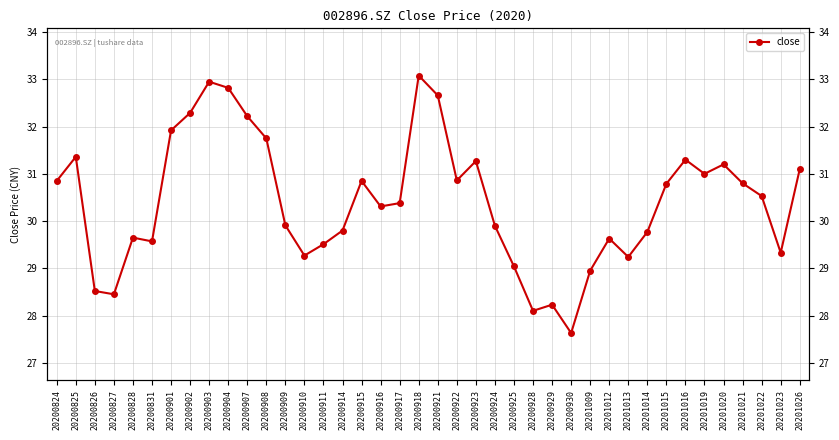

How many lines are shown in the chart?

1